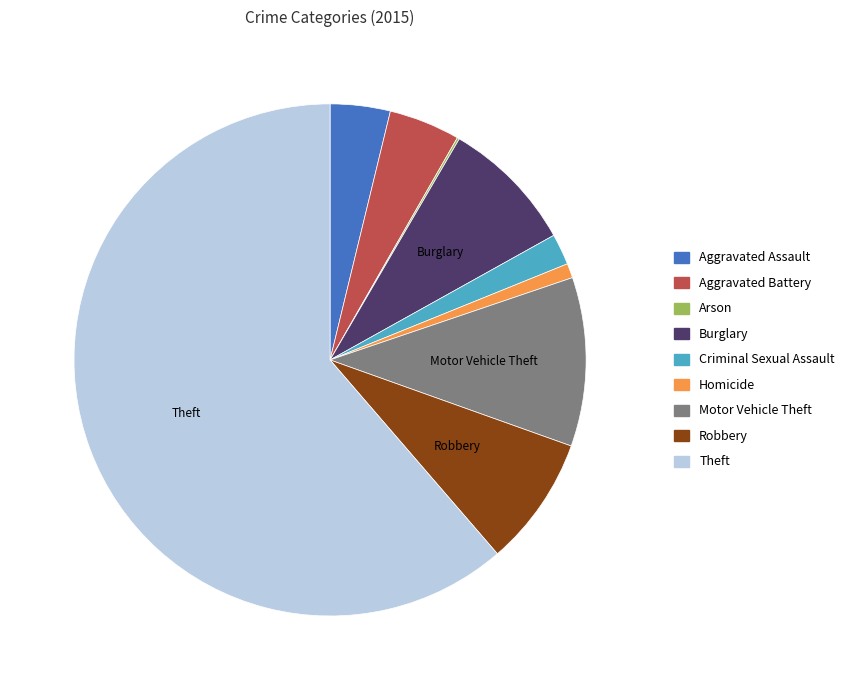

Is the sum of Burglary and Aggravated Assault greater than half?

No